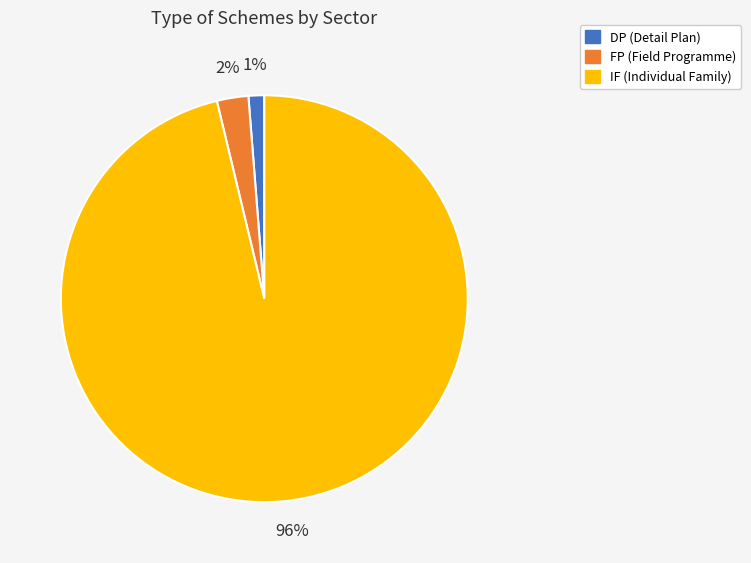

Is the sum of IF and FP greater than half?

Yes